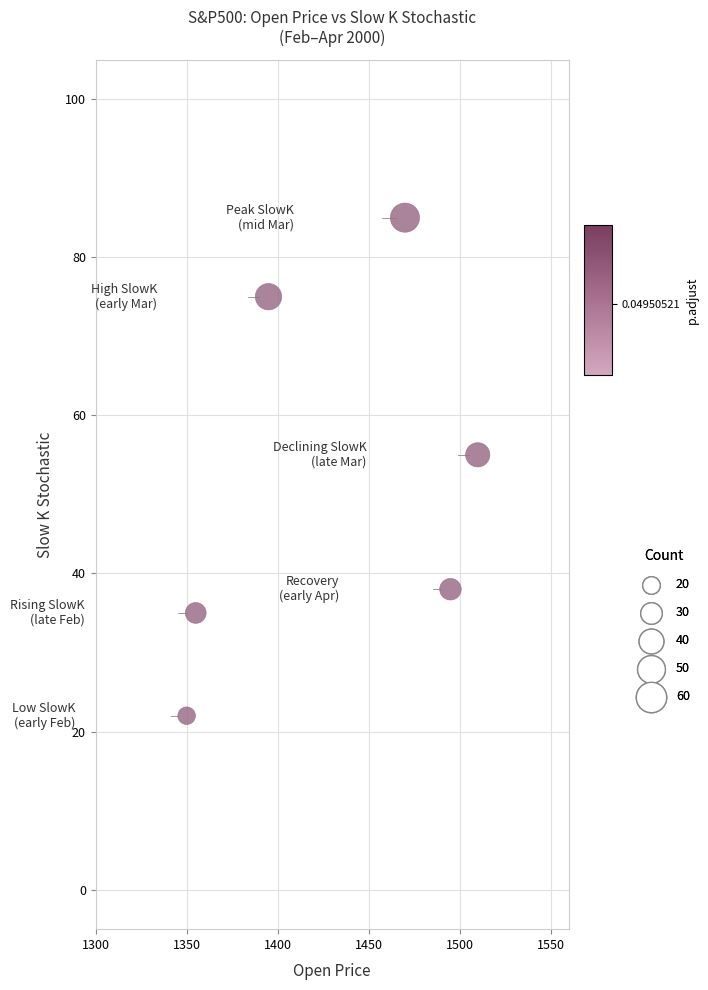

What Y value in the scatter plot is closest to 53?

55